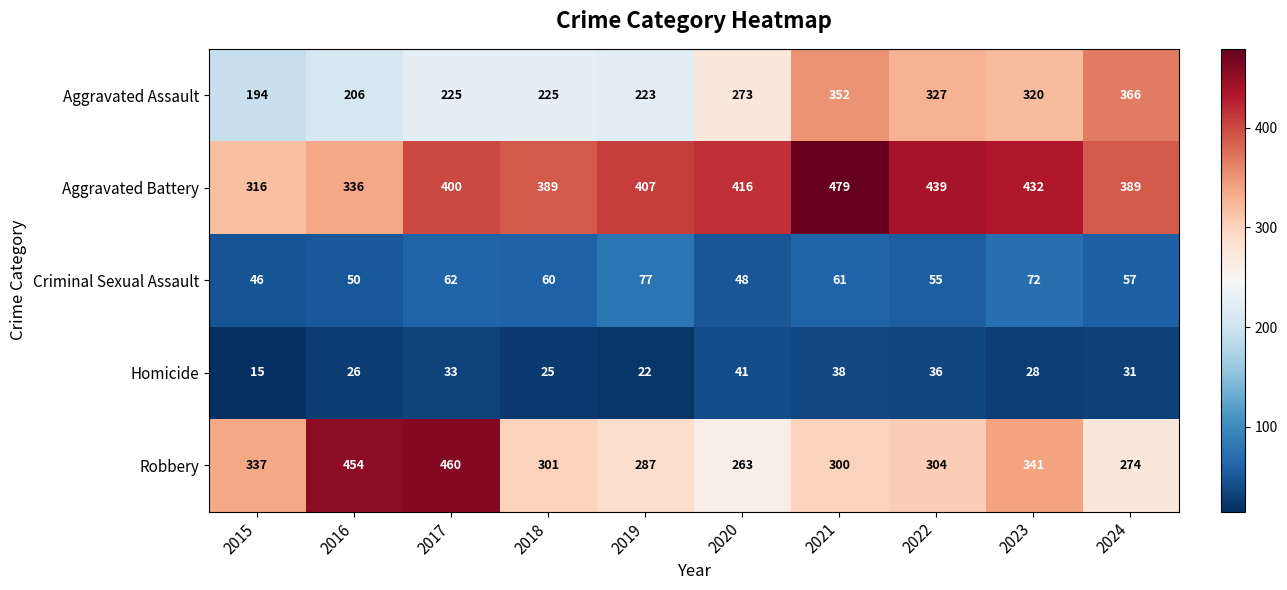

Is it true that Aggravated Assault equals 354 at 2018?

False